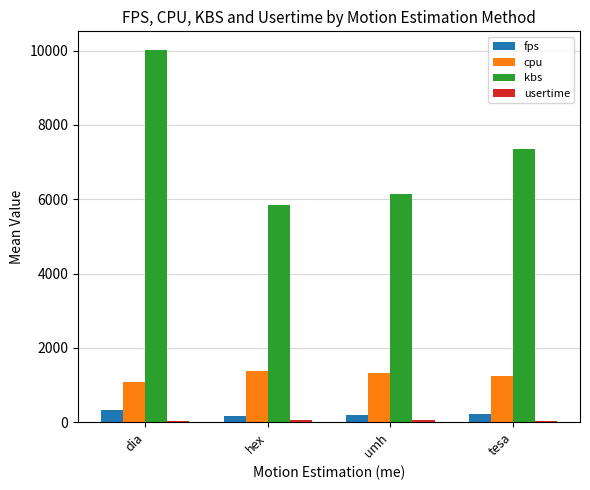

True or false: kbs has a value of 5451.3 at dia.

False